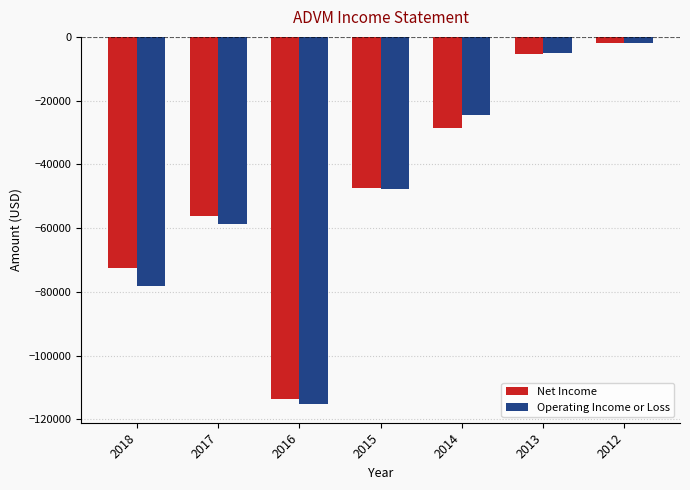

What is the highest value of the Operating Income or Loss series?

-1800